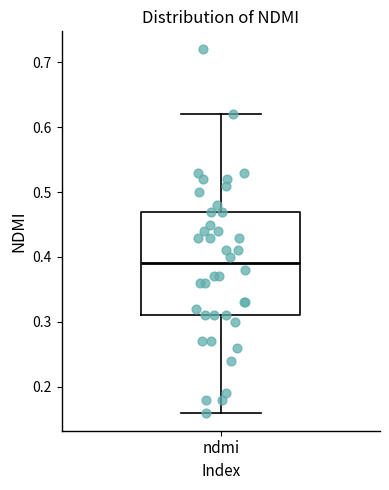

Read this box plot against the y-axis: the position of the median line, the range covered by the box, and the ends of both whiskers. The values are not printed on the chart, so give them approximately, as read against the axis.

median 0.39, box 0.31 to 0.47, whiskers 0.16 to 0.62